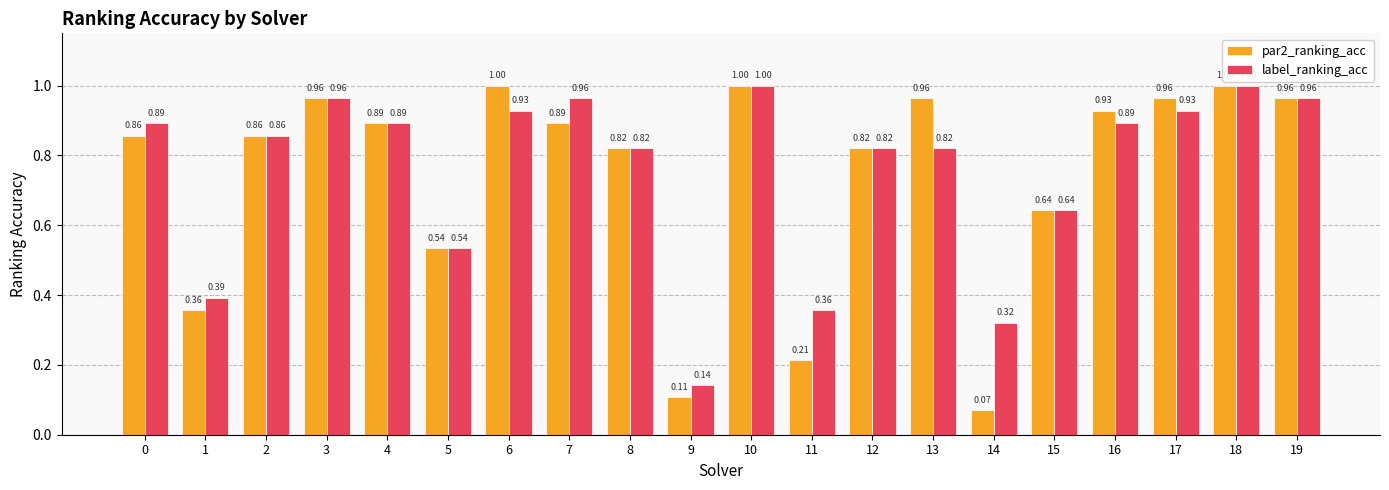

At which label does label_ranking_acc reach its minimum?

9